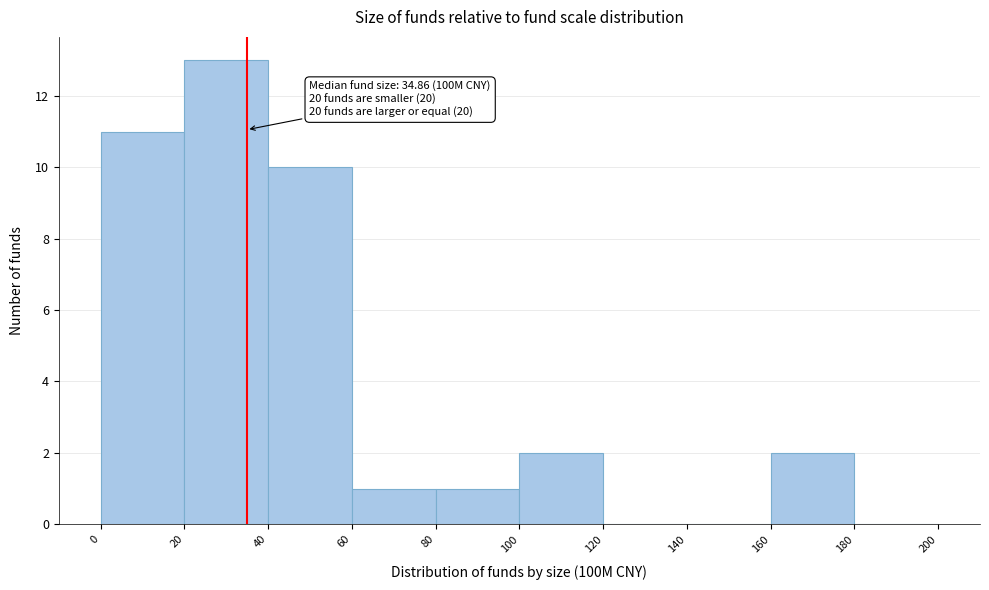

Over which range of the x-axis is the bar tallest?

20 to 40